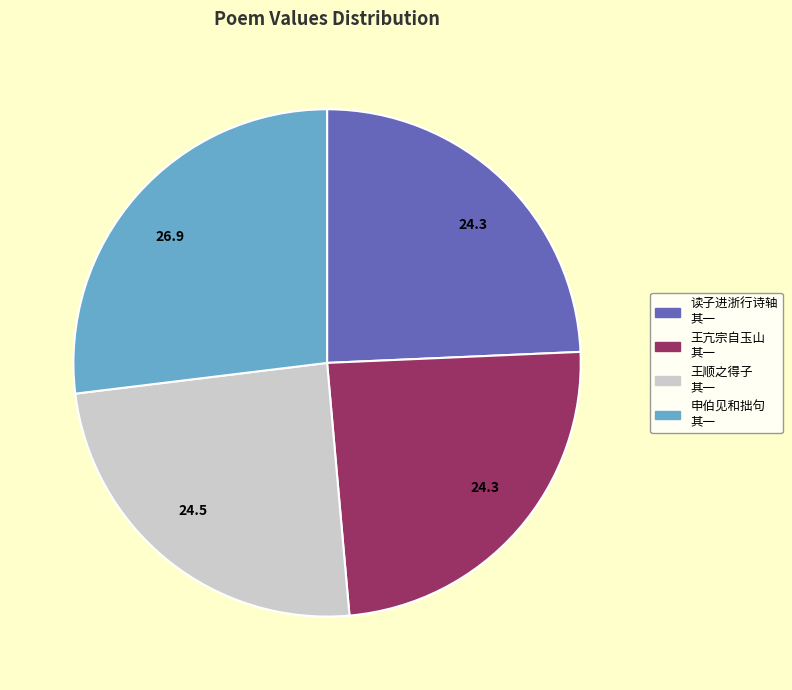

Does any single category account for the majority?

No